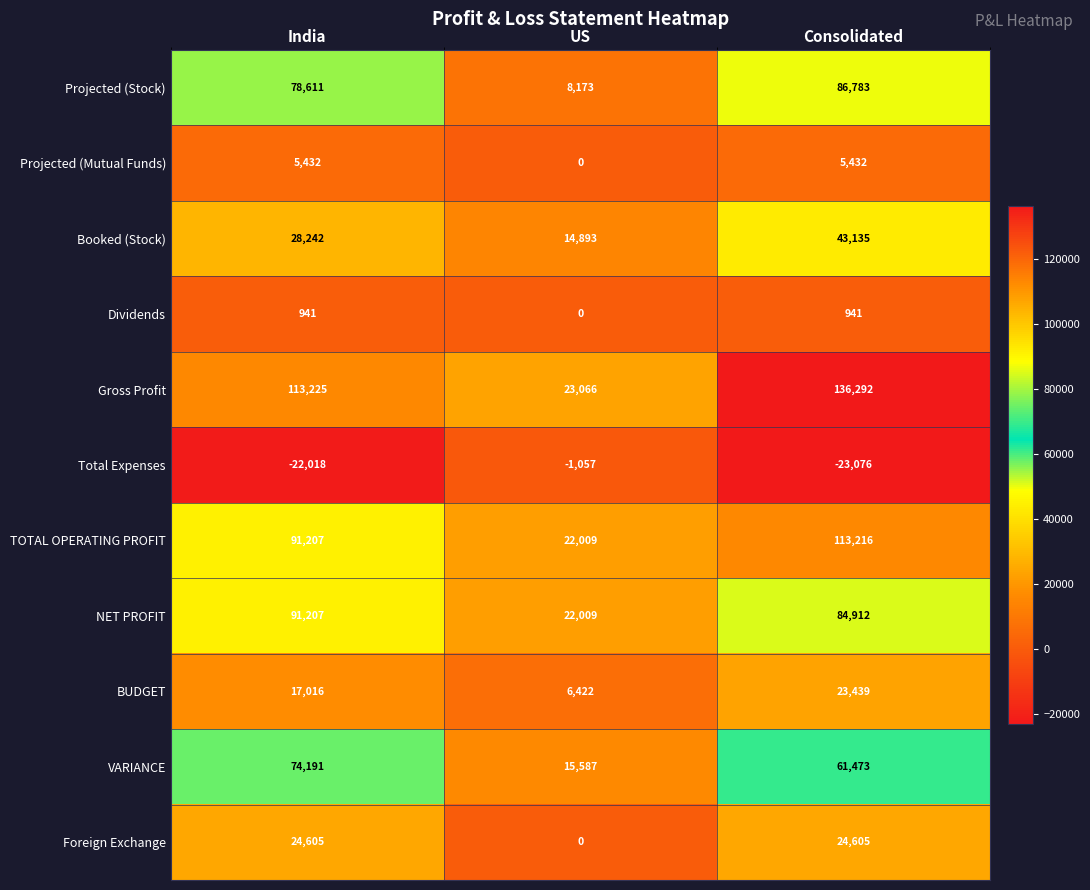

The value of Projected (Stock) at Consolidated is 86783. True or false?

True